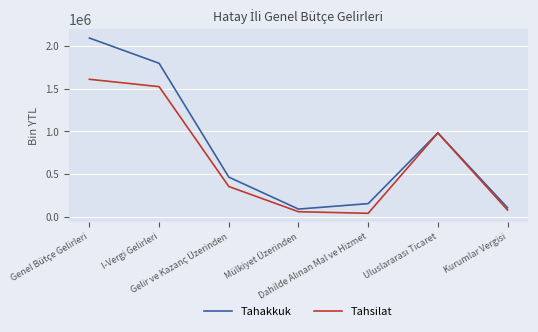

What is the maximum value for Tahsilat?

1612128